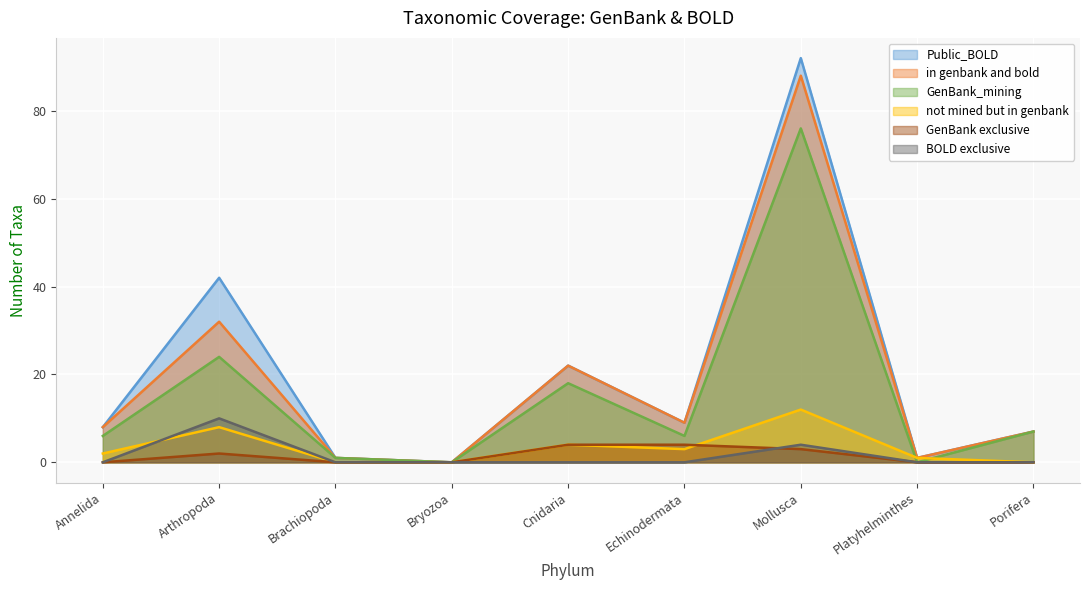

Is it true that in genbank and bold equals 5 at Porifera?

False